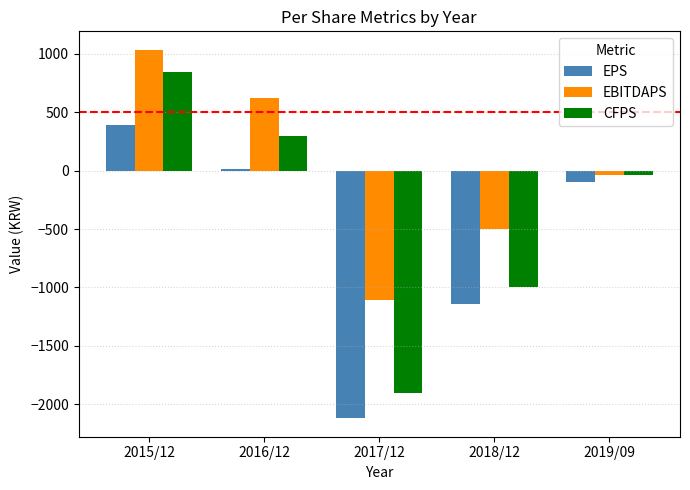

Reading right to left, extract all data points from this chart.

EPS: -98	-1138	-2120	11	392
EBITDAPS: -36	-496	-1104	618	1035
CFPS: -39	-998	-1906	296	846